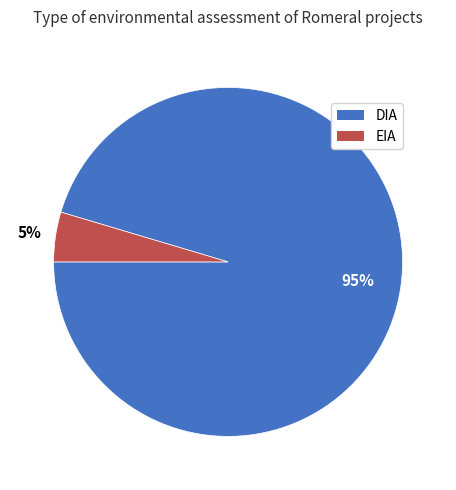

To the nearest percent, what percentage of the pie is EIA?

5%